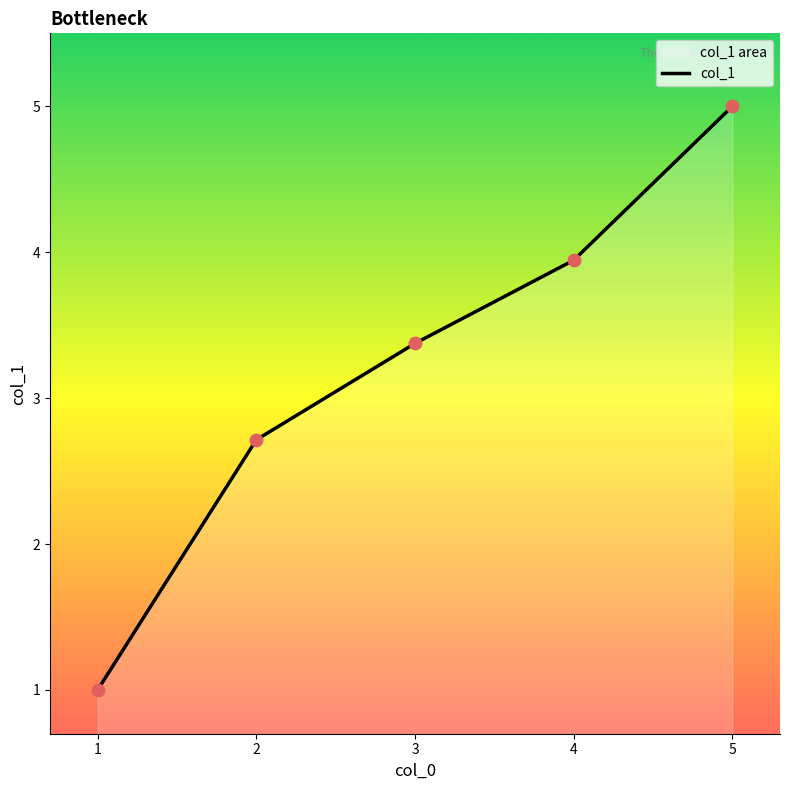

Between 3 and 4, which is larger?

4